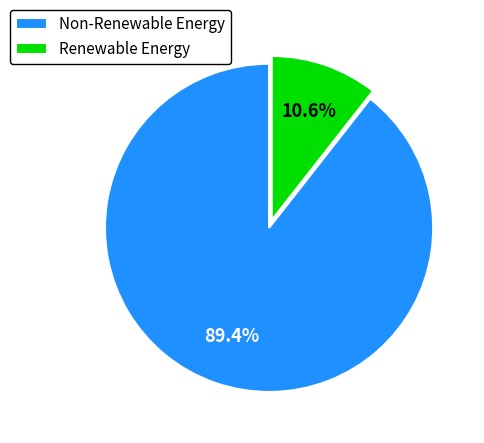

Which category has the smallest portion of the pie?

Renewable Energy